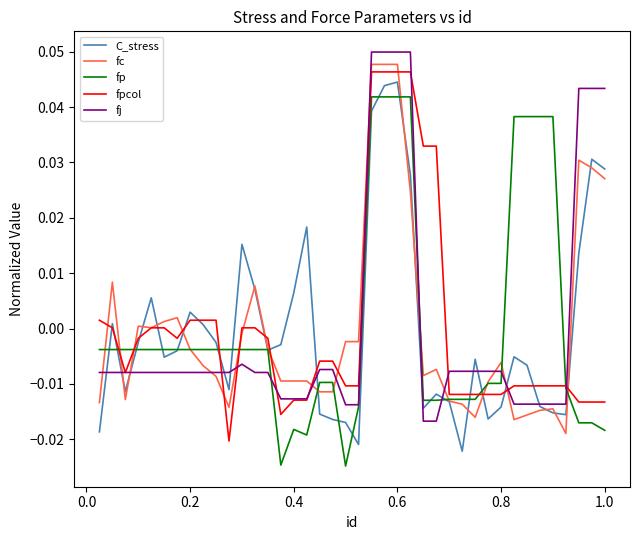

Is this an area chart (filled region under the line)?

No